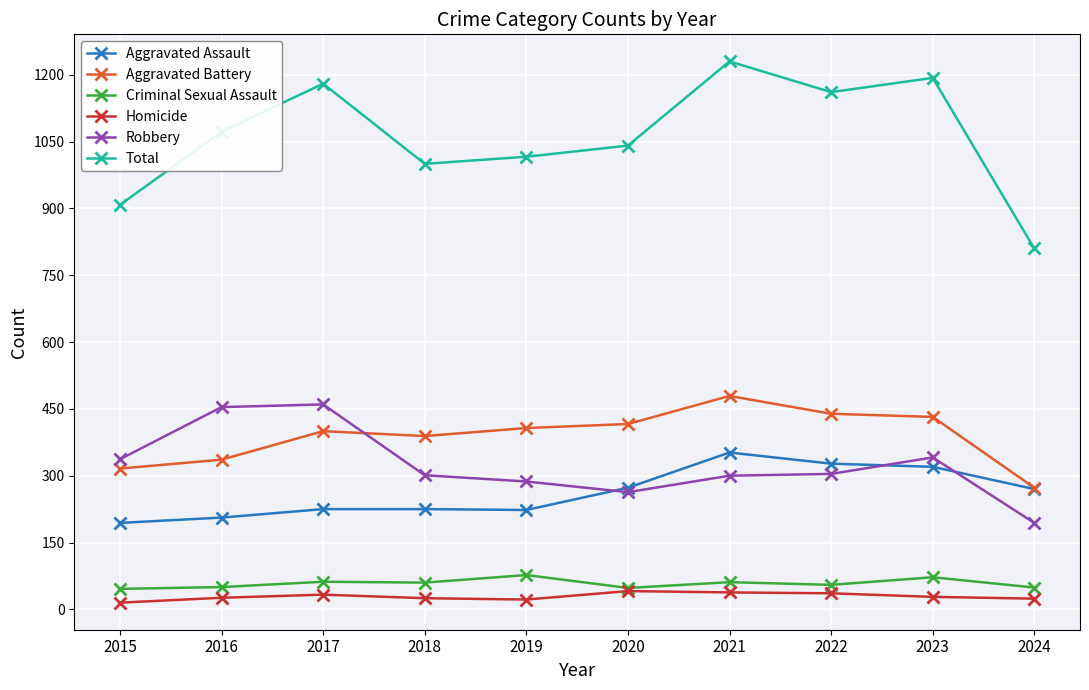

Between 2019 and 2022, which series saw the biggest shift?

Total